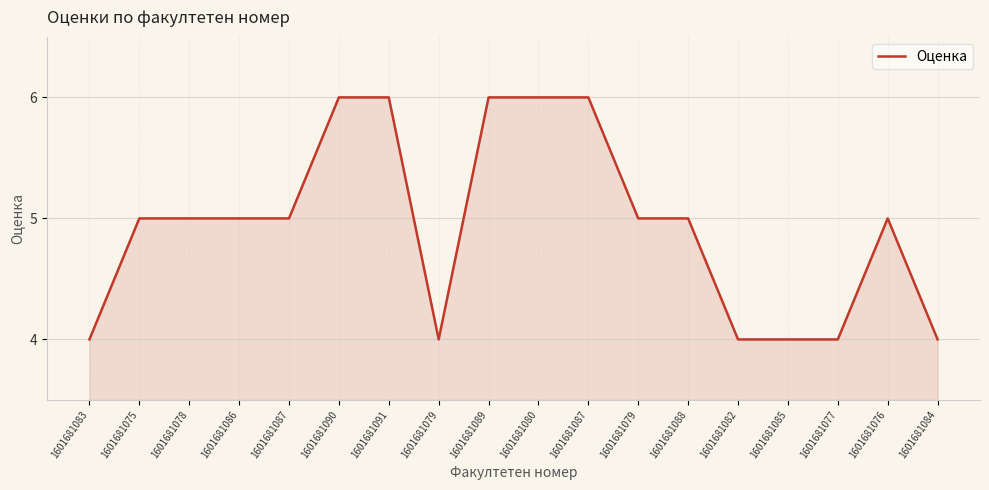

At which label does the data first exceed 5?

1601681090